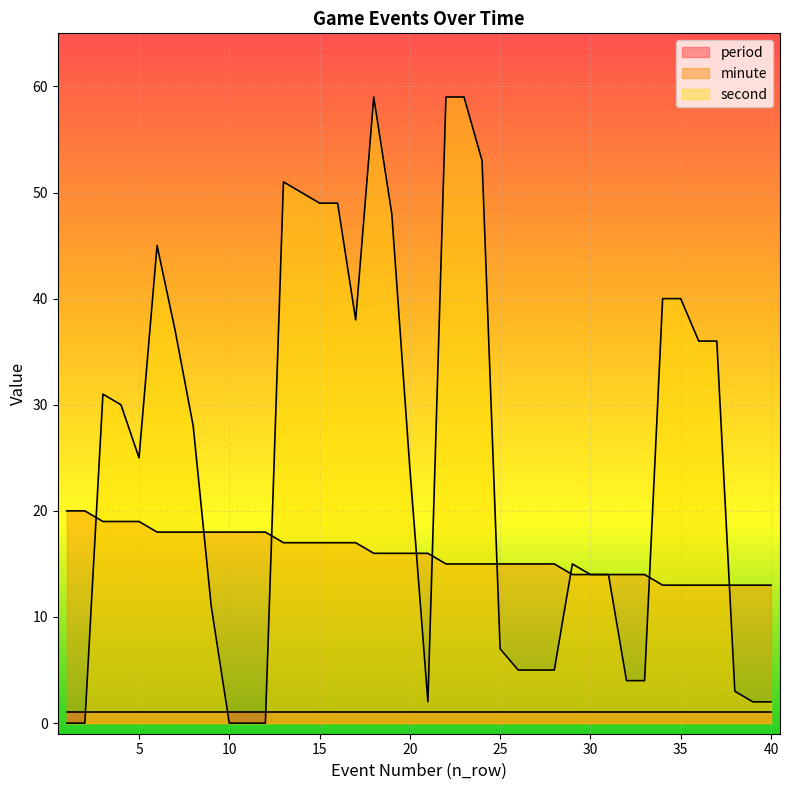

True or false: minute has more than 0 points higher than both neighbors.

False